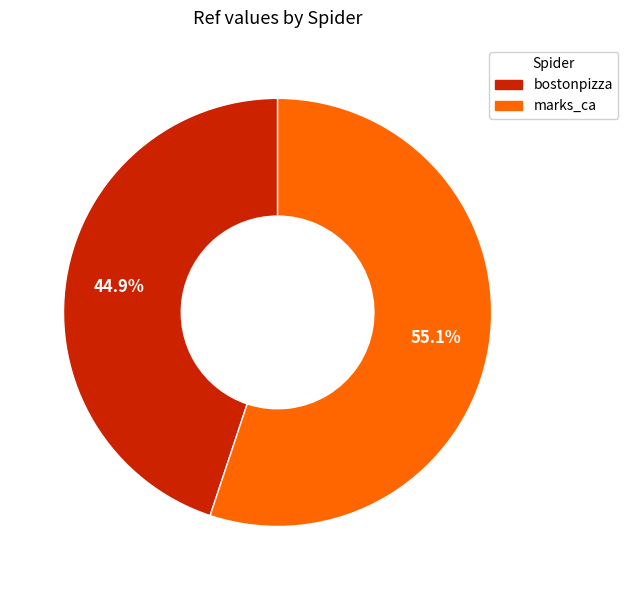

Approximately how many times larger is the value at marks_ca compared to bostonpizza?

1.2